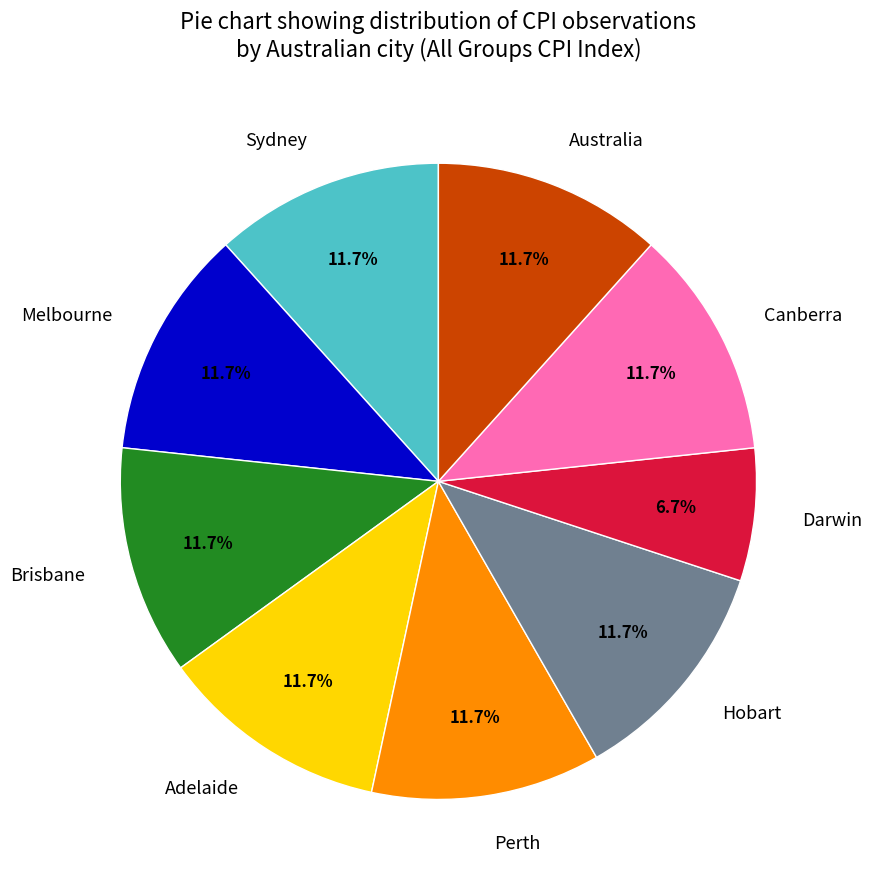

What is the ratio of the value at Australia to the value at Hobart?

1.0